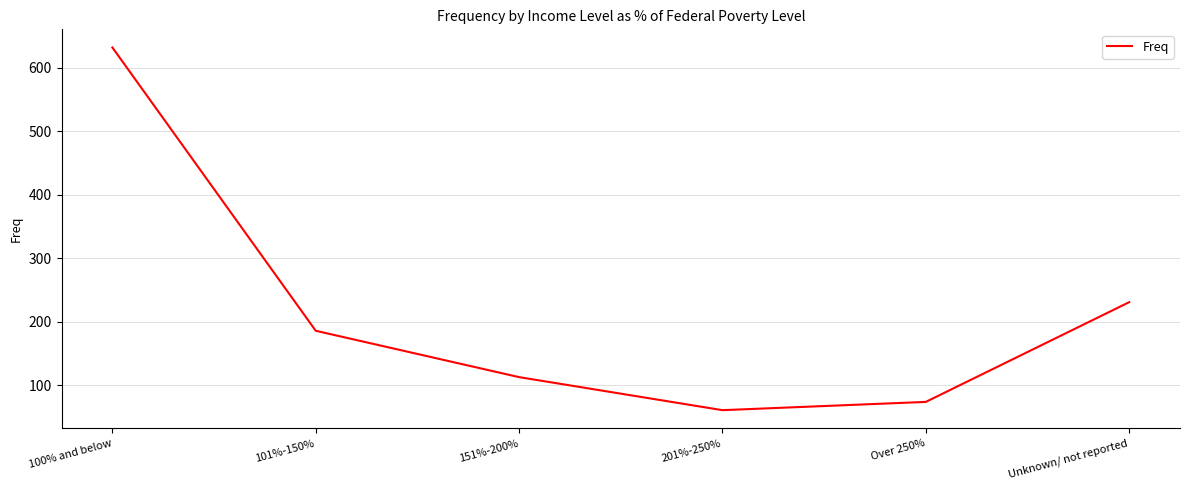

True or false: there are more than 2 points higher than both neighbors.

False